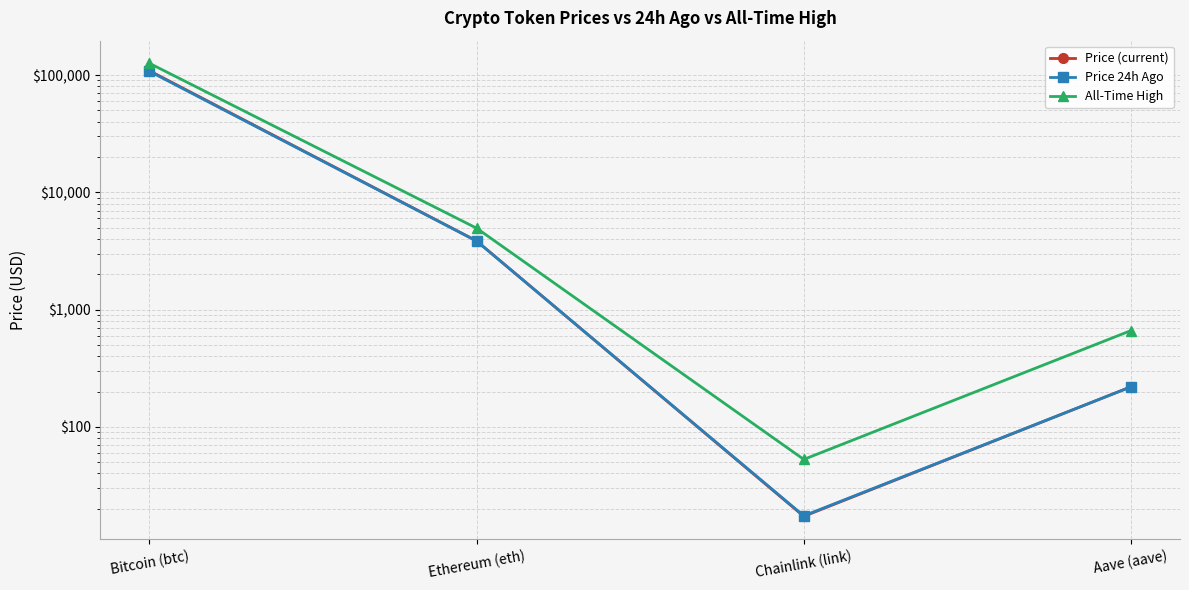

What is the spread (max minus min) of values at Aave (aave)?

442.5